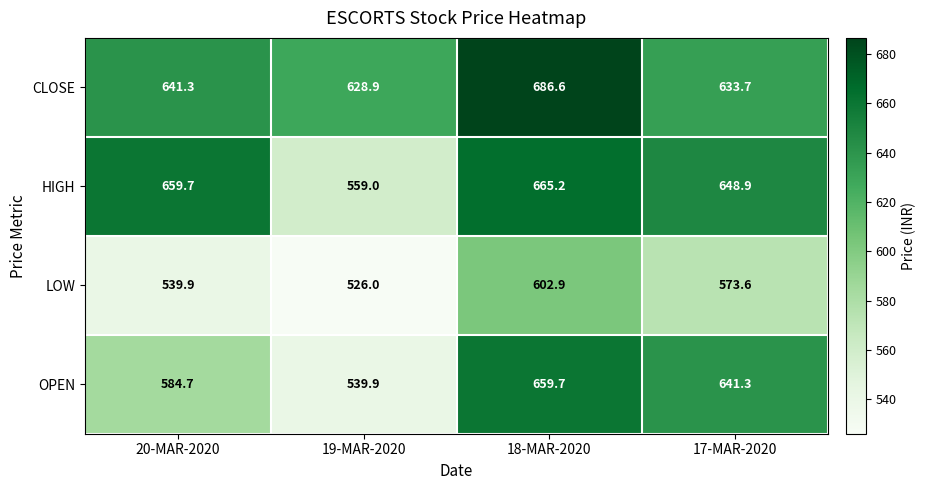

Which label corresponds to the largest value in the chart?

18-MAR-2020